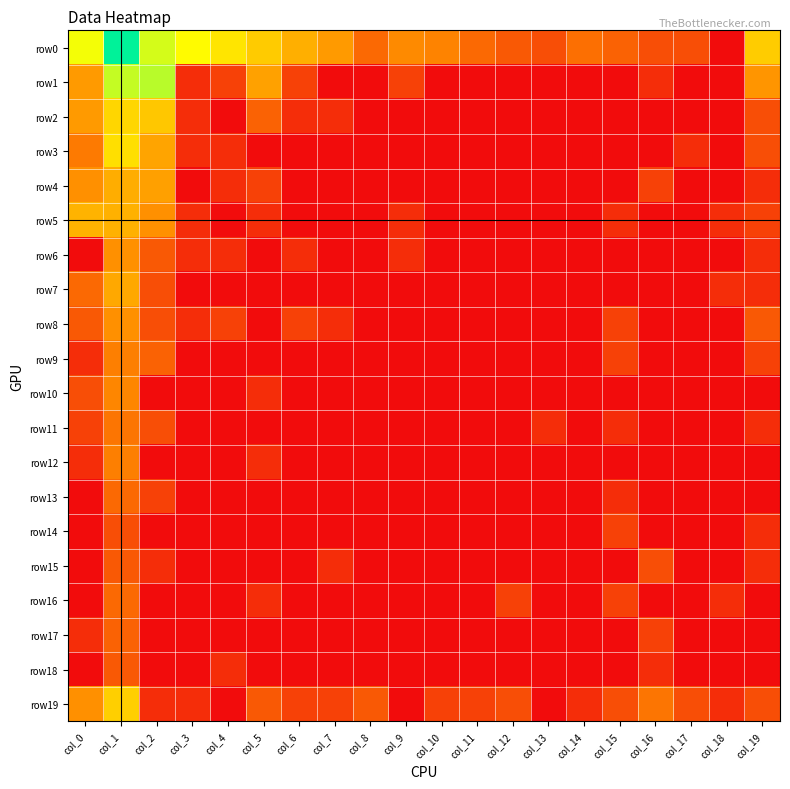

Which series has the widest spread of values?

row0